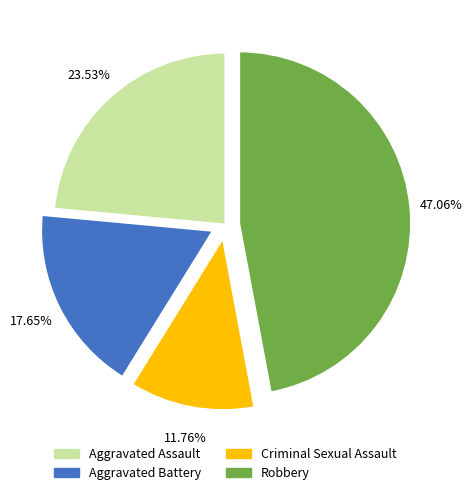

The Aggravated Assault slice represents 24% of the pie. True or false?

True